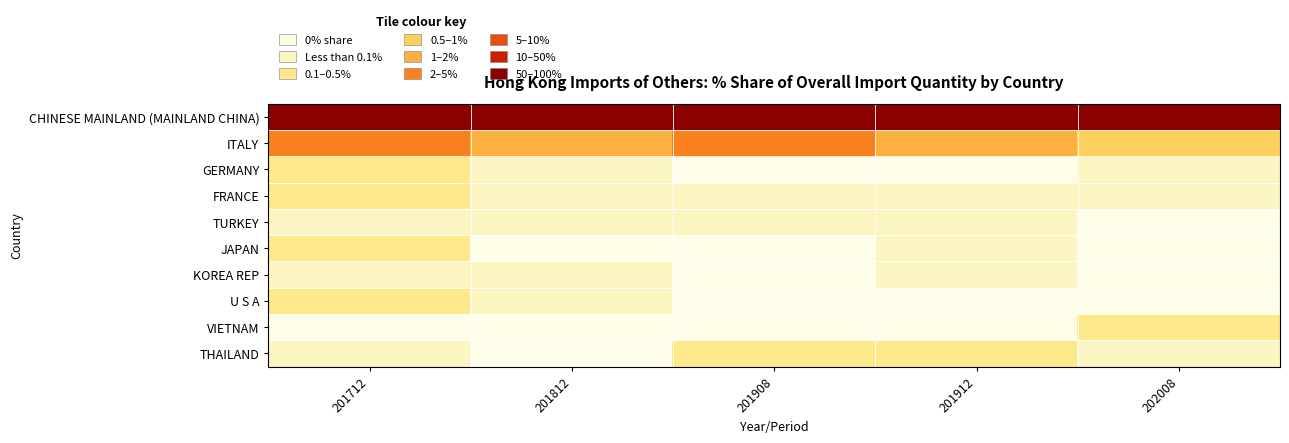

Reading left to right, extract all data points from this chart.

CHINESE MAINLAND (MAINLAND CHINA): 201712=95.6	201812=98.0	201908=97.6	201912=97.8	202008=99.1
ITALY: 201712=3.1	201812=1.7	201908=2.2	201912=1.8	202008=0.6
GERMANY: 201712=0.1	201812=0.0	201908=0.0	201912=0.0	202008=0.0
FRANCE: 201712=0.3	201812=0.1	201908=0.0	201912=0.0	202008=0.0
TURKEY: 201712=0.0	201812=0.0	201908=0.0	201912=0.0	202008=0.0
JAPAN: 201712=0.2	201812=0.0	201908=0.0	201912=0.0	202008=0.0
KOREA REP: 201712=0.1	201812=0.1	201908=0.0	201912=0.1	202008=0.0
U S A: 201712=0.3	201812=0.0	201908=0.0	201912=0.0	202008=0.0
VIETNAM: 201712=0.0	201812=0.0	201908=0.0	201912=0.0	202008=0.1
THAILAND: 201712=0.1	201812=0.0	201908=0.1	201912=0.1	202008=0.1